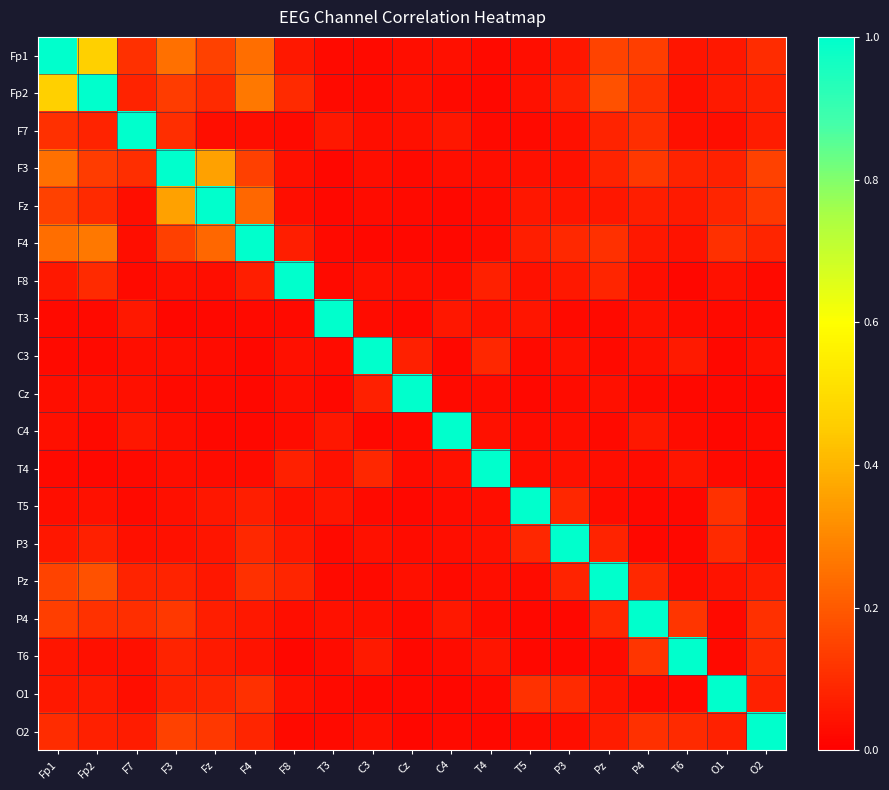

Reading left to right, list all the values displayed in this chart.

Fp1: Fp1=1.0	Fp2=0.5	F7=0.1	F3=0.2	Fz=0.1	F4=0.2	F8=0.1	T3=0.0	C3=0.0	Cz=0.0	C4=0.0	T4=0.0	T5=0.0	P3=0.1	Pz=0.2	P4=0.1	T6=0.1	O1=0.1	O2=0.1
Fp2: Fp1=0.5	Fp2=1.0	F7=0.1	F3=0.1	Fz=0.1	F4=0.3	F8=0.1	T3=0.0	C3=0.0	Cz=0.0	C4=0.0	T4=0.0	T5=0.0	P3=0.1	Pz=0.2	P4=0.1	T6=0.0	O1=0.1	O2=0.1
F7: Fp1=0.1	Fp2=0.1	F7=1.0	F3=0.1	Fz=0.0	F4=0.0	F8=0.0	T3=0.1	C3=0.0	Cz=0.0	C4=0.1	T4=0.0	T5=0.0	P3=0.0	Pz=0.1	P4=0.1	T6=0.0	O1=0.0	O2=0.1
F3: Fp1=0.2	Fp2=0.1	F7=0.1	F3=1.0	Fz=0.4	F4=0.1	F8=0.0	T3=0.0	C3=0.0	Cz=0.0	C4=0.0	T4=0.0	T5=0.0	P3=0.0	Pz=0.1	P4=0.1	T6=0.1	O1=0.1	O2=0.1
Fz: Fp1=0.1	Fp2=0.1	F7=0.0	F3=0.4	Fz=1.0	F4=0.2	F8=0.0	T3=0.0	C3=0.0	Cz=0.0	C4=0.0	T4=0.0	T5=0.1	P3=0.0	Pz=0.1	P4=0.1	T6=0.1	O1=0.1	O2=0.1
F4: Fp1=0.2	Fp2=0.3	F7=0.0	F3=0.1	Fz=0.2	F4=1.0	F8=0.1	T3=0.0	C3=0.0	Cz=0.0	C4=0.0	T4=0.0	T5=0.1	P3=0.1	Pz=0.1	P4=0.1	T6=0.0	O1=0.1	O2=0.1
F8: Fp1=0.1	Fp2=0.1	F7=0.0	F3=0.0	Fz=0.0	F4=0.1	F8=1.0	T3=0.0	C3=0.0	Cz=0.0	C4=0.0	T4=0.1	T5=0.0	P3=0.1	Pz=0.1	P4=0.0	T6=0.0	O1=0.0	O2=0.0
T3: Fp1=0.0	Fp2=0.0	F7=0.1	F3=0.0	Fz=0.0	F4=0.0	F8=0.0	T3=1.0	C3=0.0	Cz=0.0	C4=0.1	T4=0.0	T5=0.1	P3=0.0	Pz=0.0	P4=0.0	T6=0.0	O1=0.0	O2=0.0
C3: Fp1=0.0	Fp2=0.0	F7=0.0	F3=0.0	Fz=0.0	F4=0.0	F8=0.0	T3=0.0	C3=1.0	Cz=0.1	C4=0.0	T4=0.1	T5=0.0	P3=0.0	Pz=0.0	P4=0.0	T6=0.1	O1=0.0	O2=0.0
Cz: Fp1=0.0	Fp2=0.0	F7=0.0	F3=0.0	Fz=0.0	F4=0.0	F8=0.0	T3=0.0	C3=0.1	Cz=1.0	C4=0.0	T4=0.0	T5=0.0	P3=0.0	Pz=0.0	P4=0.0	T6=0.0	O1=0.0	O2=0.0
C4: Fp1=0.0	Fp2=0.0	F7=0.1	F3=0.0	Fz=0.0	F4=0.0	F8=0.0	T3=0.1	C3=0.0	Cz=0.0	C4=1.0	T4=0.0	T5=0.0	P3=0.0	Pz=0.0	P4=0.1	T6=0.0	O1=0.0	O2=0.0
T4: Fp1=0.0	Fp2=0.0	F7=0.0	F3=0.0	Fz=0.0	F4=0.0	F8=0.1	T3=0.0	C3=0.1	Cz=0.0	C4=0.0	T4=1.0	T5=0.0	P3=0.0	Pz=0.0	P4=0.0	T6=0.0	O1=0.0	O2=0.0
T5: Fp1=0.0	Fp2=0.0	F7=0.0	F3=0.0	Fz=0.1	F4=0.1	F8=0.0	T3=0.1	C3=0.0	Cz=0.0	C4=0.0	T4=0.0	T5=1.0	P3=0.1	Pz=0.0	P4=0.0	T6=0.0	O1=0.1	O2=0.0
P3: Fp1=0.1	Fp2=0.1	F7=0.0	F3=0.0	Fz=0.0	F4=0.1	F8=0.1	T3=0.0	C3=0.0	Cz=0.0	C4=0.0	T4=0.0	T5=0.1	P3=1.0	Pz=0.1	P4=0.0	T6=0.0	O1=0.1	O2=0.0
Pz: Fp1=0.2	Fp2=0.2	F7=0.1	F3=0.1	Fz=0.1	F4=0.1	F8=0.1	T3=0.0	C3=0.0	Cz=0.0	C4=0.0	T4=0.0	T5=0.0	P3=0.1	Pz=1.0	P4=0.1	T6=0.0	O1=0.0	O2=0.1
P4: Fp1=0.1	Fp2=0.1	F7=0.1	F3=0.1	Fz=0.1	F4=0.1	F8=0.0	T3=0.0	C3=0.0	Cz=0.0	C4=0.1	T4=0.0	T5=0.0	P3=0.0	Pz=0.1	P4=1.0	T6=0.1	O1=0.0	O2=0.1
T6: Fp1=0.1	Fp2=0.0	F7=0.0	F3=0.1	Fz=0.1	F4=0.0	F8=0.0	T3=0.0	C3=0.1	Cz=0.0	C4=0.0	T4=0.0	T5=0.0	P3=0.0	Pz=0.0	P4=0.1	T6=1.0	O1=0.0	O2=0.1
O1: Fp1=0.1	Fp2=0.1	F7=0.0	F3=0.1	Fz=0.1	F4=0.1	F8=0.0	T3=0.0	C3=0.0	Cz=0.0	C4=0.0	T4=0.0	T5=0.1	P3=0.1	Pz=0.0	P4=0.0	T6=0.0	O1=1.0	O2=0.1
O2: Fp1=0.1	Fp2=0.1	F7=0.1	F3=0.1	Fz=0.1	F4=0.1	F8=0.0	T3=0.0	C3=0.0	Cz=0.0	C4=0.0	T4=0.0	T5=0.0	P3=0.0	Pz=0.1	P4=0.1	T6=0.1	O1=0.1	O2=1.0